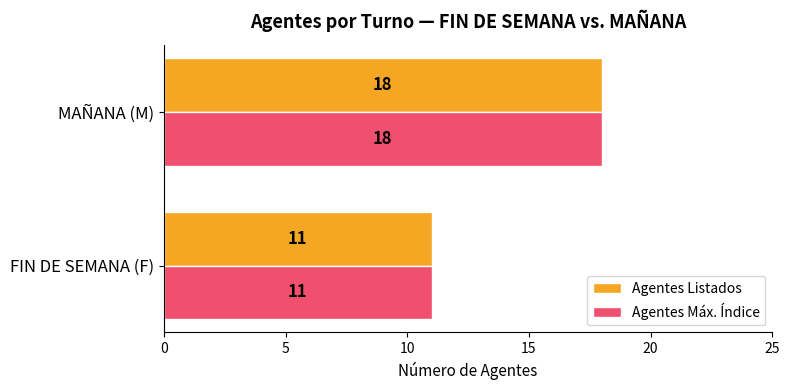

The value of Agentes Máx. Índice at MAÑANA (M) is 12. True or false?

False